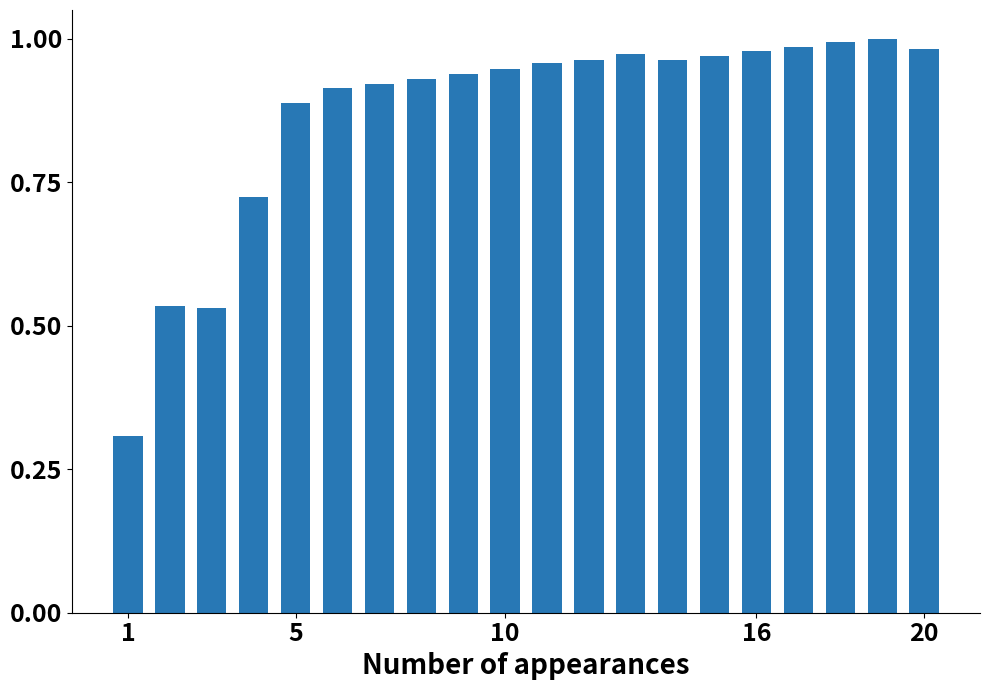

What is the sum of all values?

17.4